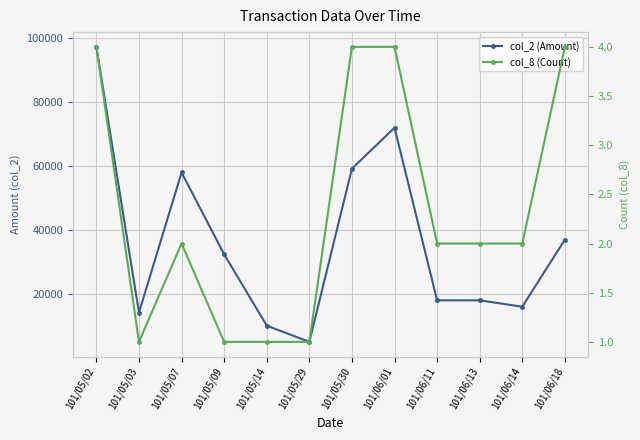

How many data points does each series have?

12